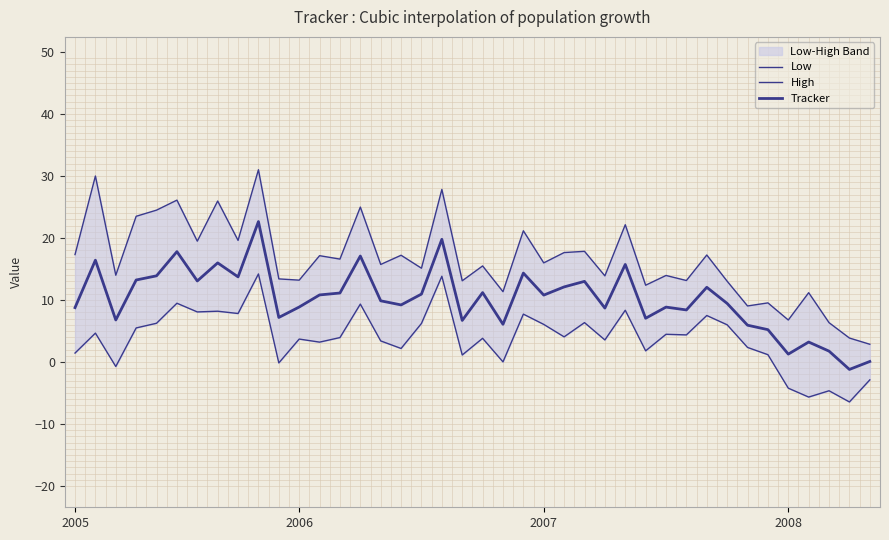

How many lines are shown in the chart?

3